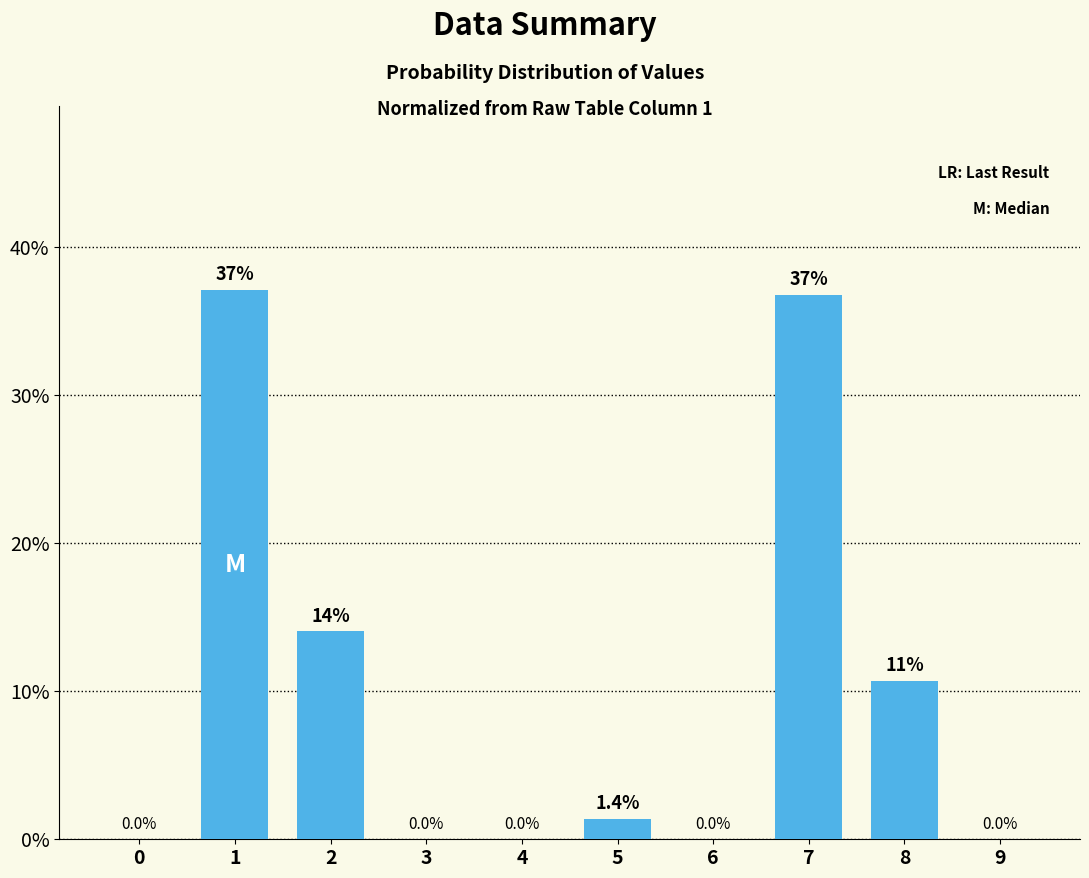

What is the average value?

10.0